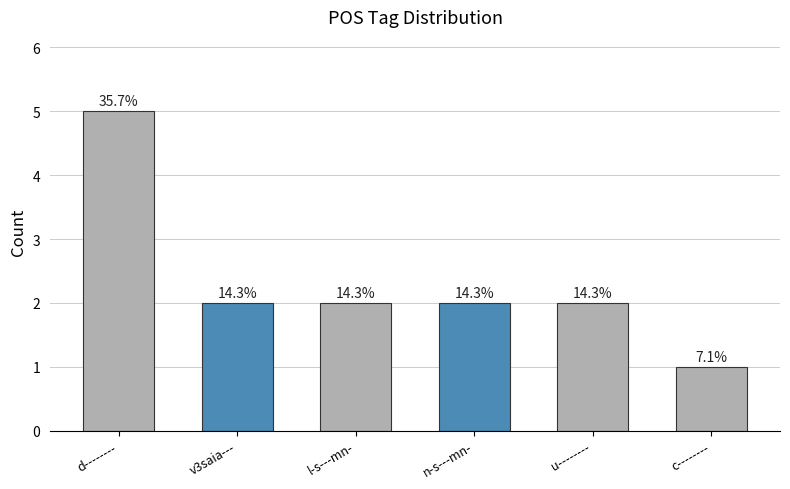

Does the chart contain any negative values?

No